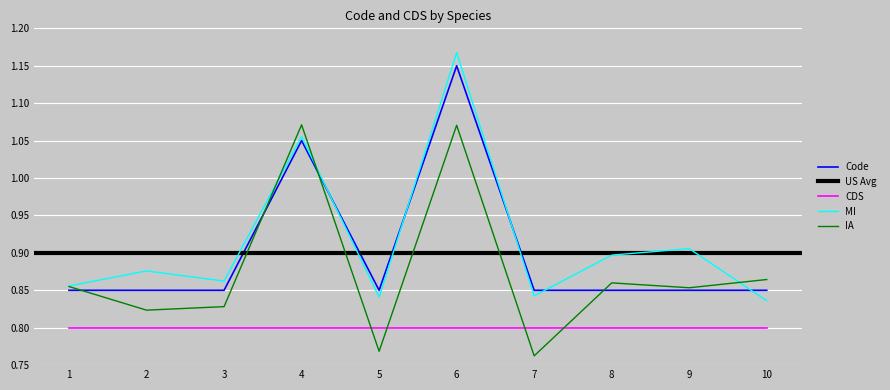

Where is MI nearest to the value 1?

4